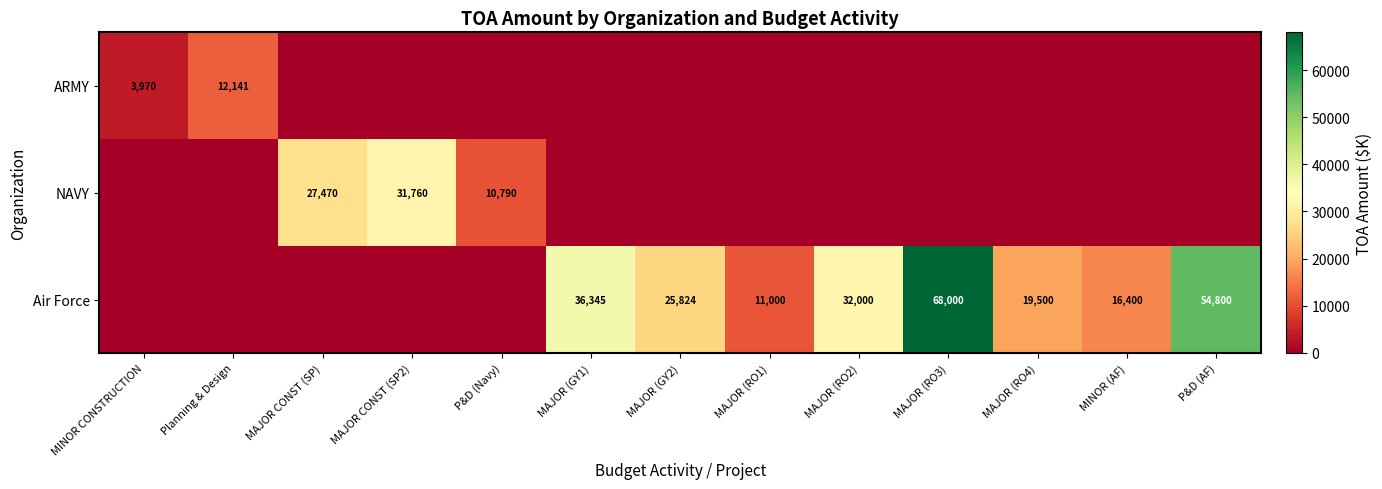

Which label corresponds to the smallest value in the chart?

MAJOR CONST (SP)